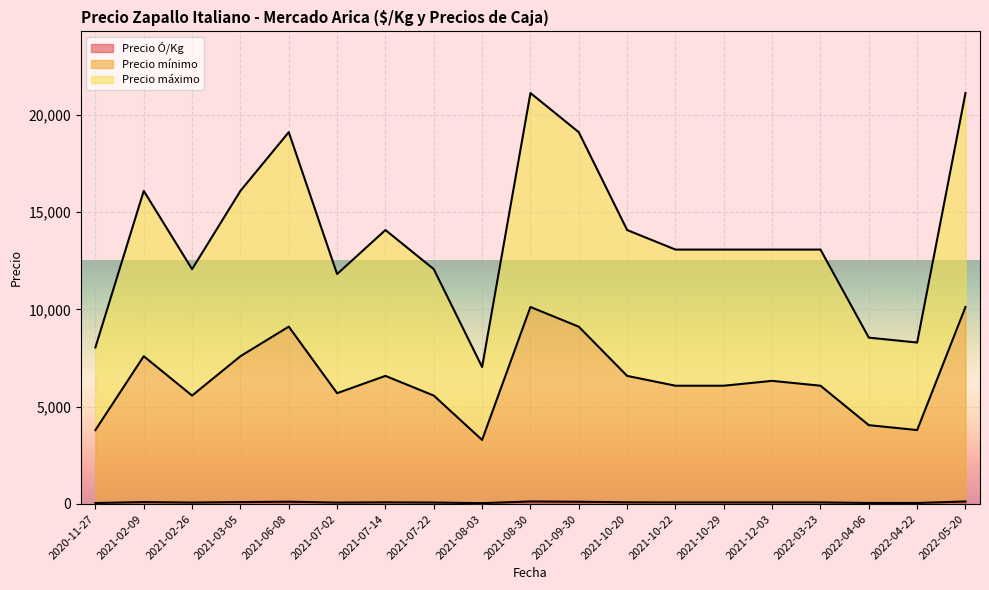

What is the minimum value for Precio Ó/Kg?

32